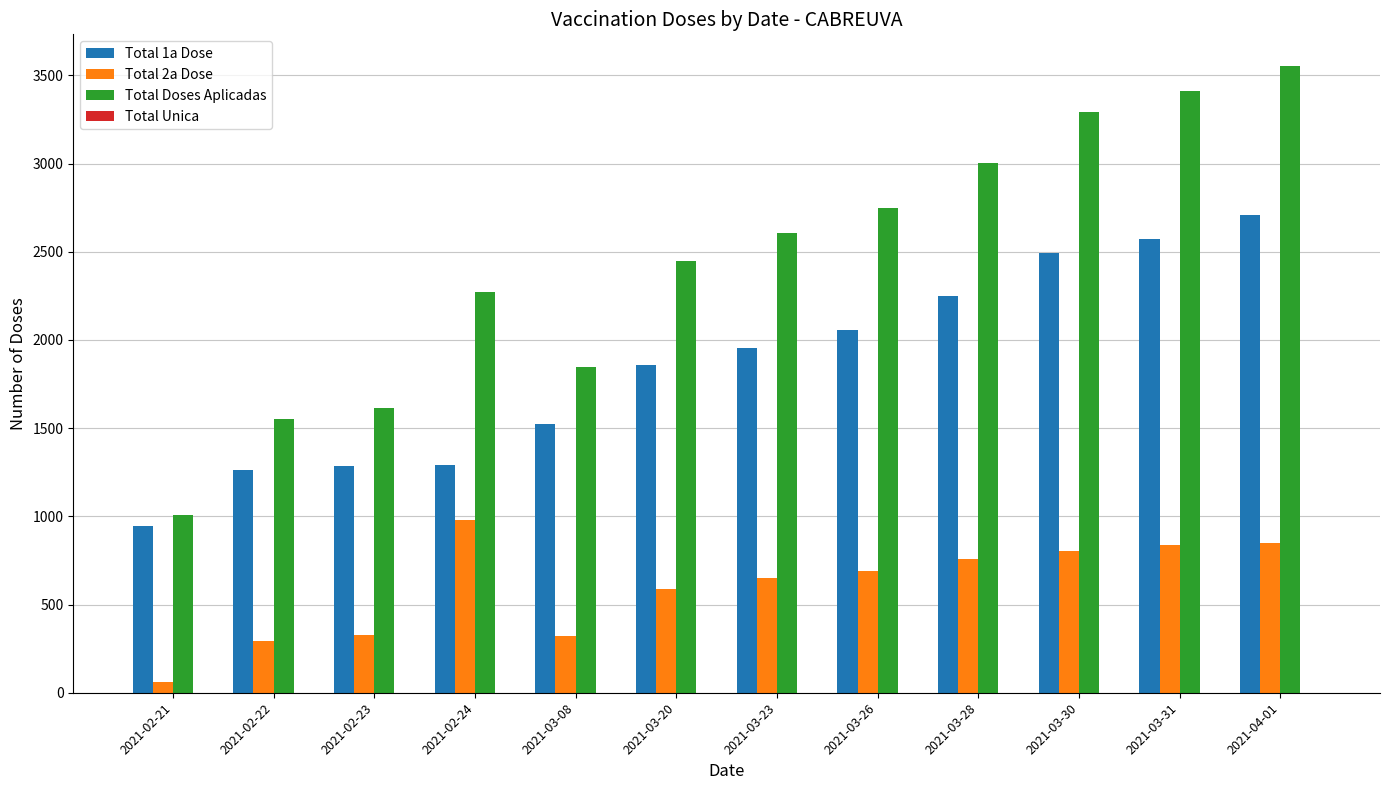

At 2021-03-31, list the series in order from smallest to largest.

Total 2a Dose, Total 1a Dose, Total Doses Aplicadas